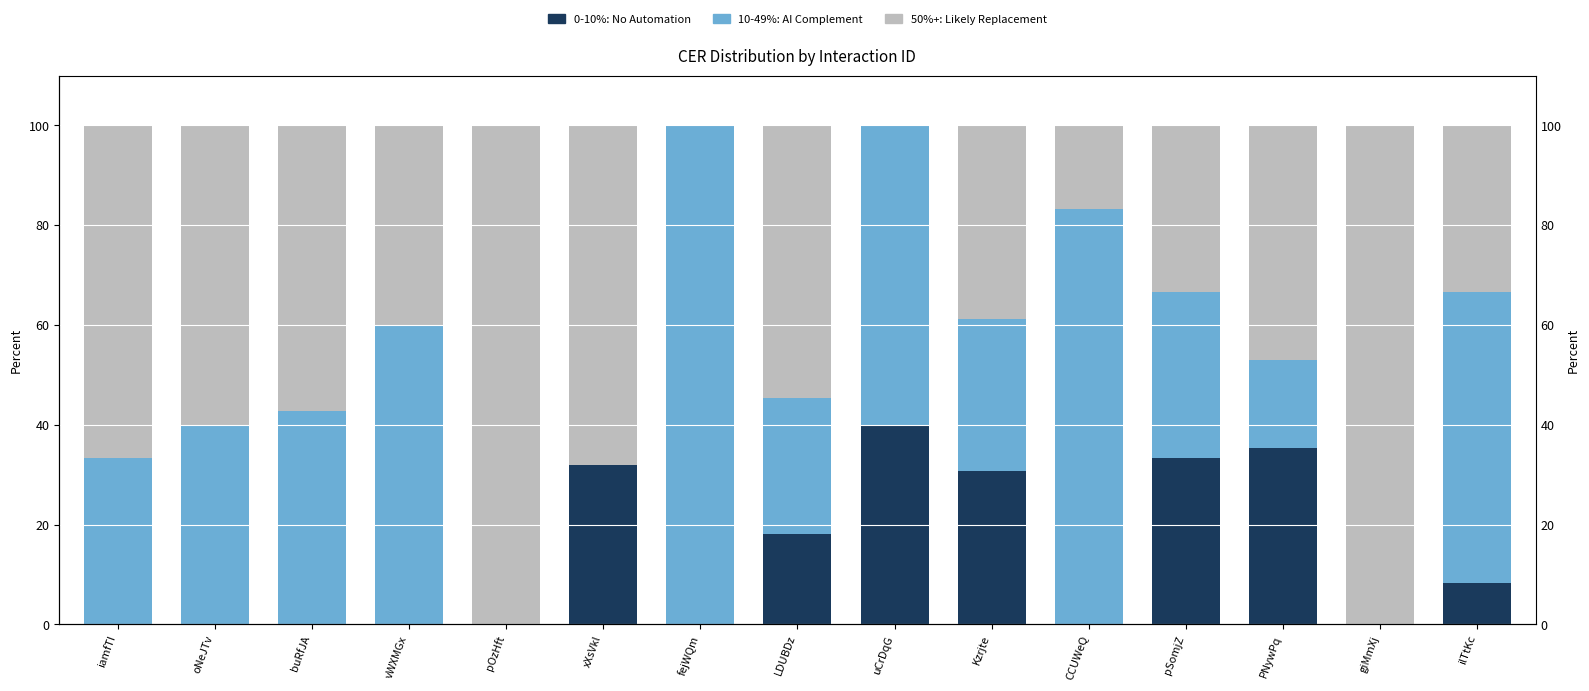

What is the total value across all series at iamfTI?

100.0